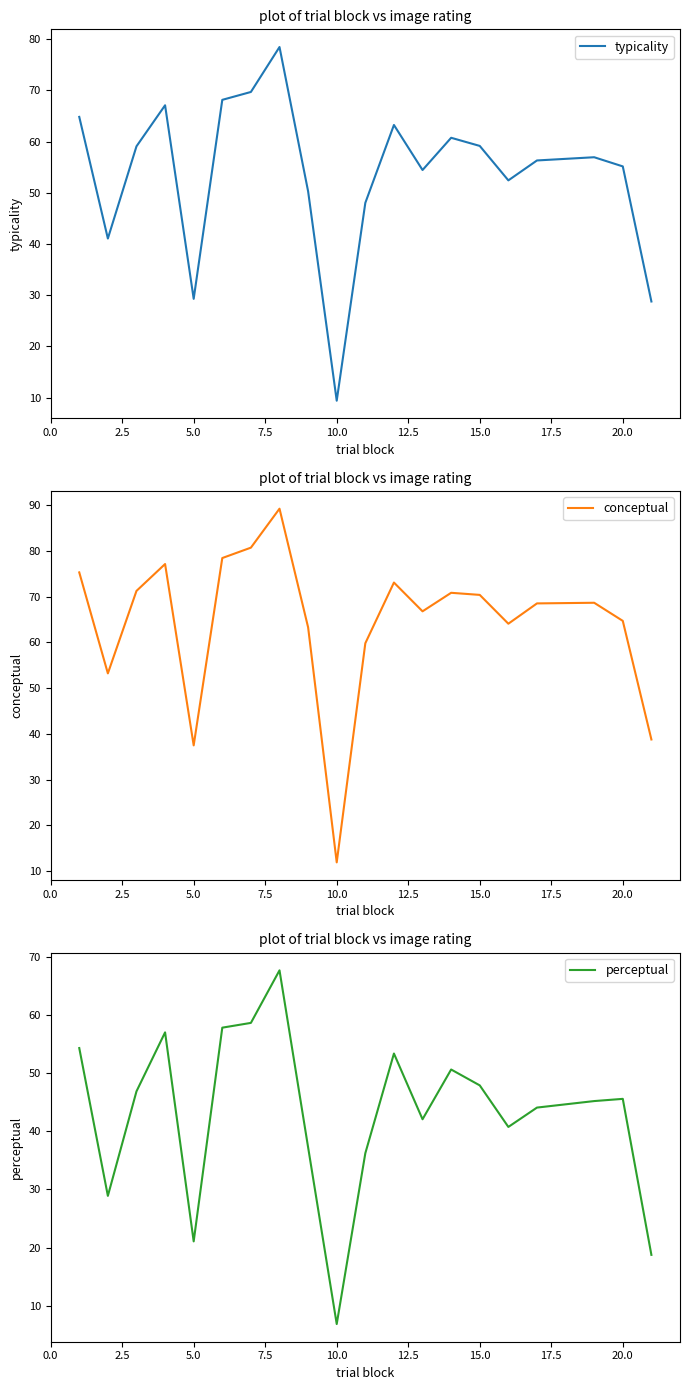

What is the minimum value for conceptual?

11.9